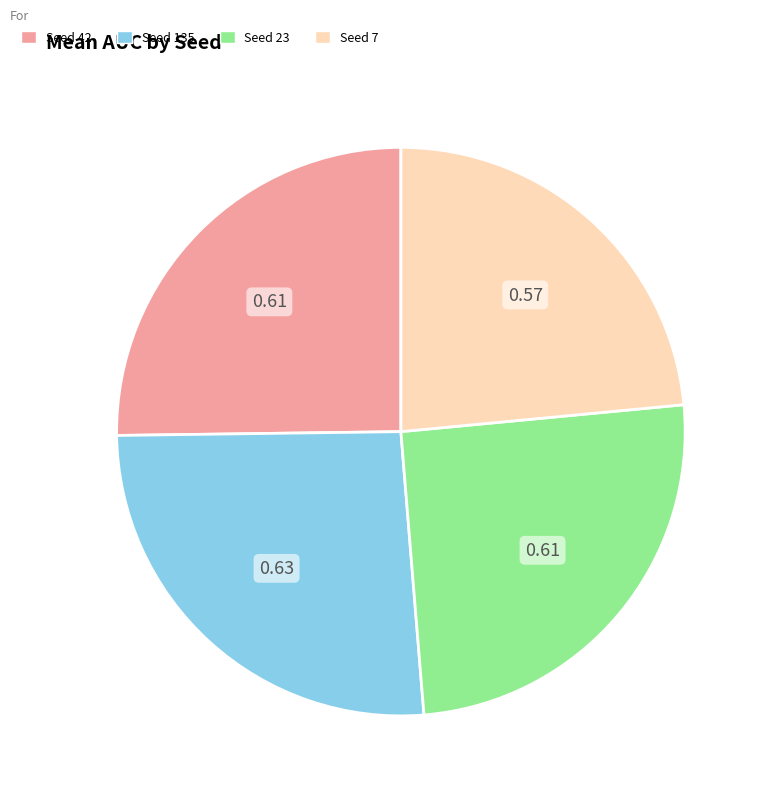

Is there a majority slice in this chart?

No